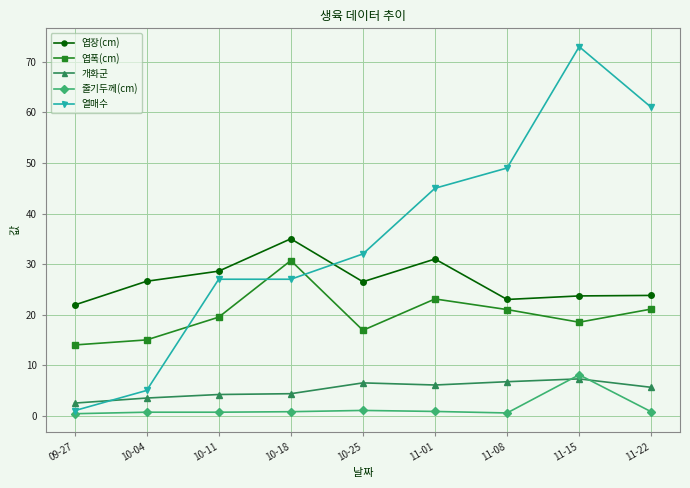

Which series has the widest spread of values?

열매수